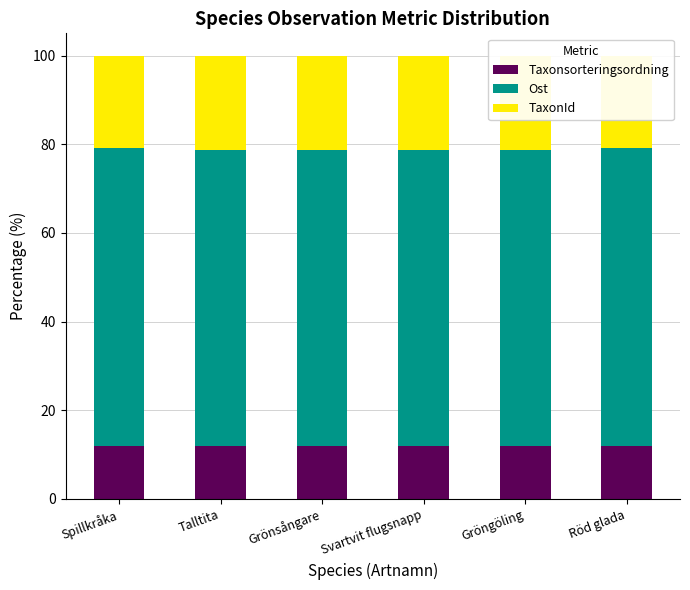

Which series changed the most between Talltita and Svartvit flugsnapp?

Taxonsorteringsordning